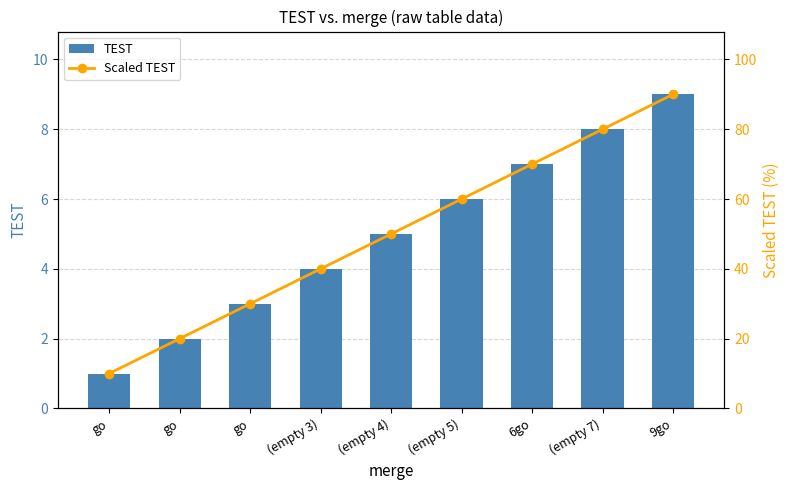

At (empty 3), list the series in order from smallest to largest.

TEST, Scaled TEST